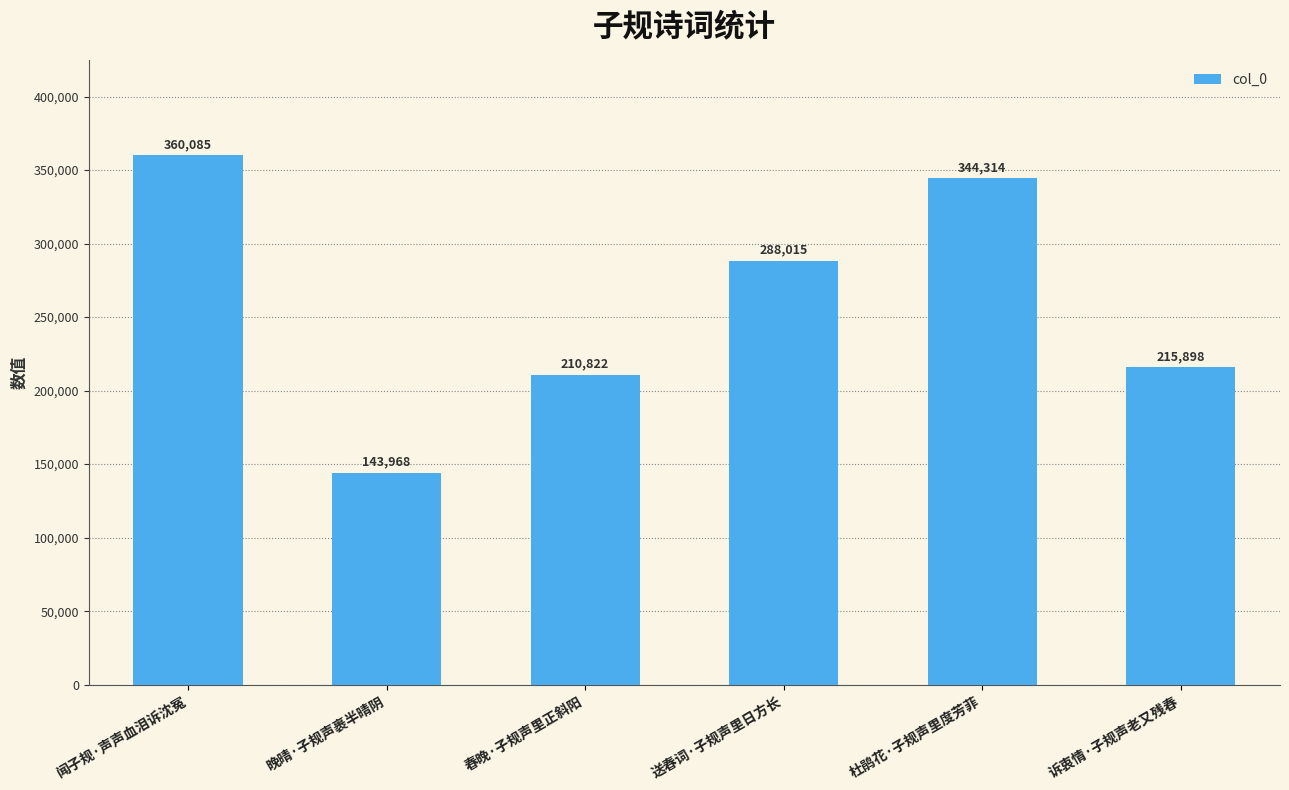

How many categories are shown in the chart?

6